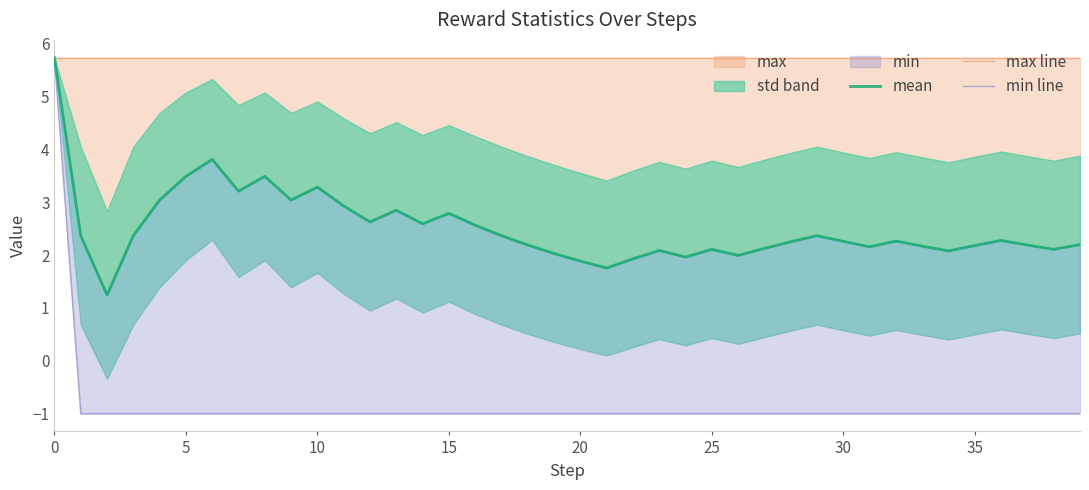

Reading right to left, list all the values displayed in this chart.

mean: 2.2	2.1	2.2	2.3	2.2	2.1	2.2	2.3	2.2	2.3	2.4	2.3	2.1	2.0	2.1	2.0	2.1	1.9	1.8	1.9	2.0	2.2	2.4	2.6	2.8	2.6	2.8	2.6	2.9	3.3	3.0	3.5	3.2	3.8	3.5	3.0	2.4	1.2	2.4	5.7
max line: 5.7	5.7	5.7	5.7	5.7	5.7	5.7	5.7	5.7	5.7	5.7	5.7	5.7	5.7	5.7	5.7	5.7	5.7	5.7	5.7	5.7	5.7	5.7	5.7	5.7	5.7	5.7	5.7	5.7	5.7	5.7	5.7	5.7	5.7	5.7	5.7	5.7	5.7	5.7	5.7
min line: -1.0	-1.0	-1.0	-1.0	-1.0	-1.0	-1.0	-1.0	-1.0	-1.0	-1.0	-1.0	-1.0	-1.0	-1.0	-1.0	-1.0	-1.0	-1.0	-1.0	-1.0	-1.0	-1.0	-1.0	-1.0	-1.0	-1.0	-1.0	-1.0	-1.0	-1.0	-1.0	-1.0	-1.0	-1.0	-1.0	-1.0	-1.0	-1.0	5.7